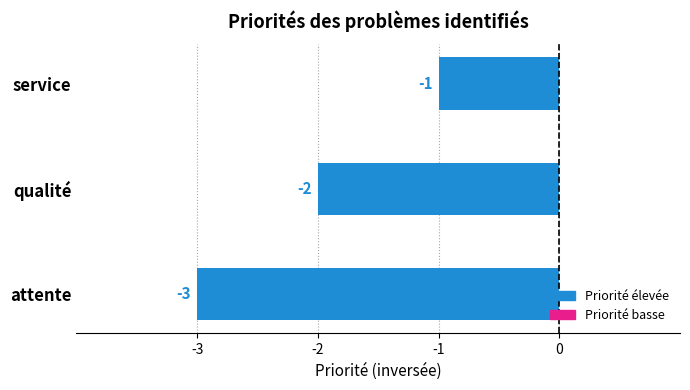

Where is the data nearest to the value -2?

qualité